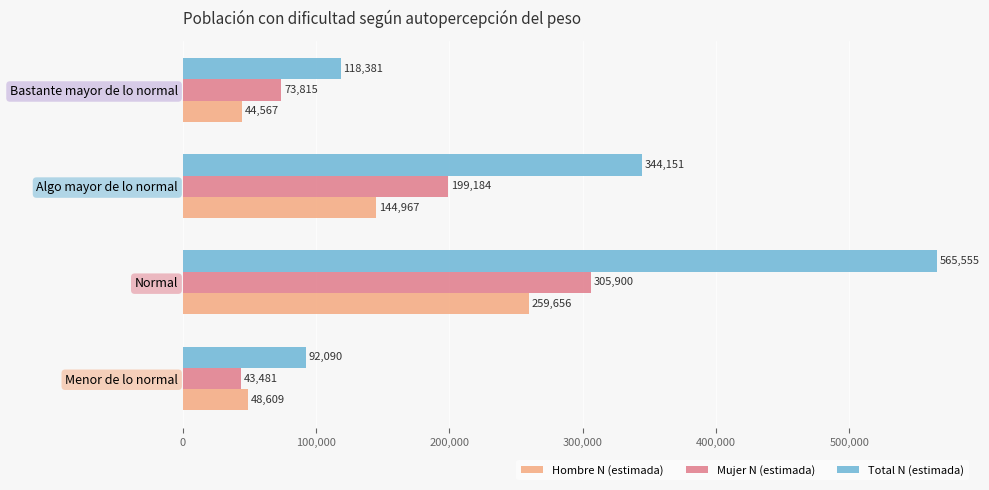

List the series in order of their peak value, lowest first.

Hombre N (estimada), Mujer N (estimada), Total N (estimada)